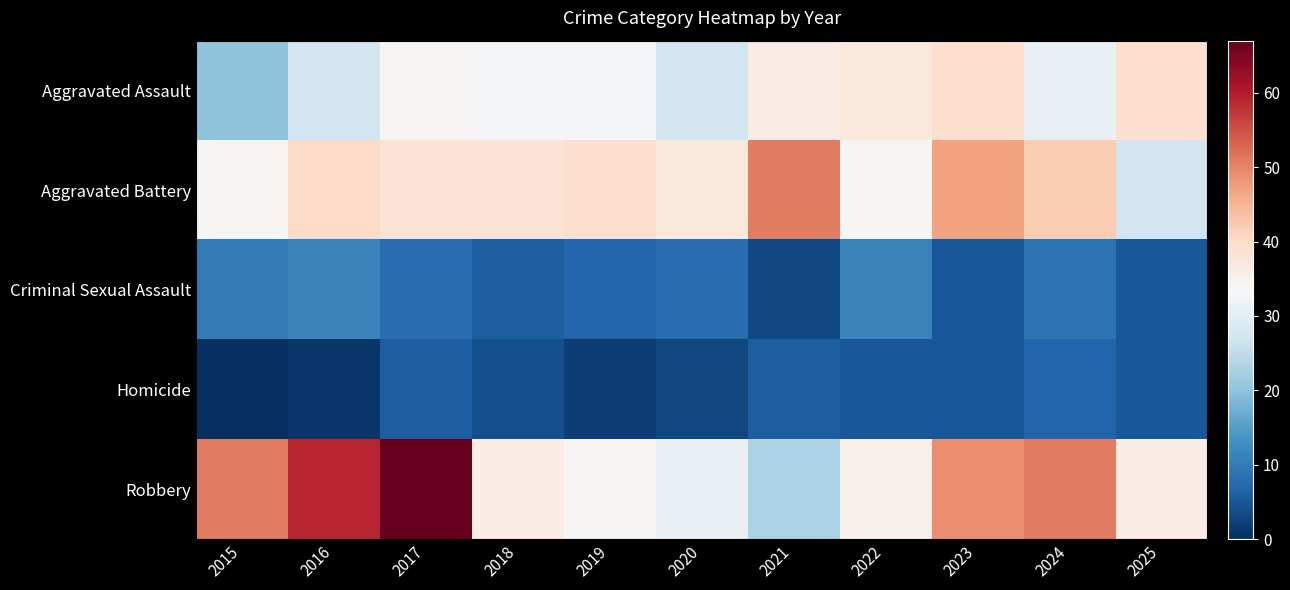

Which series has the largest total across all categories?

Robbery